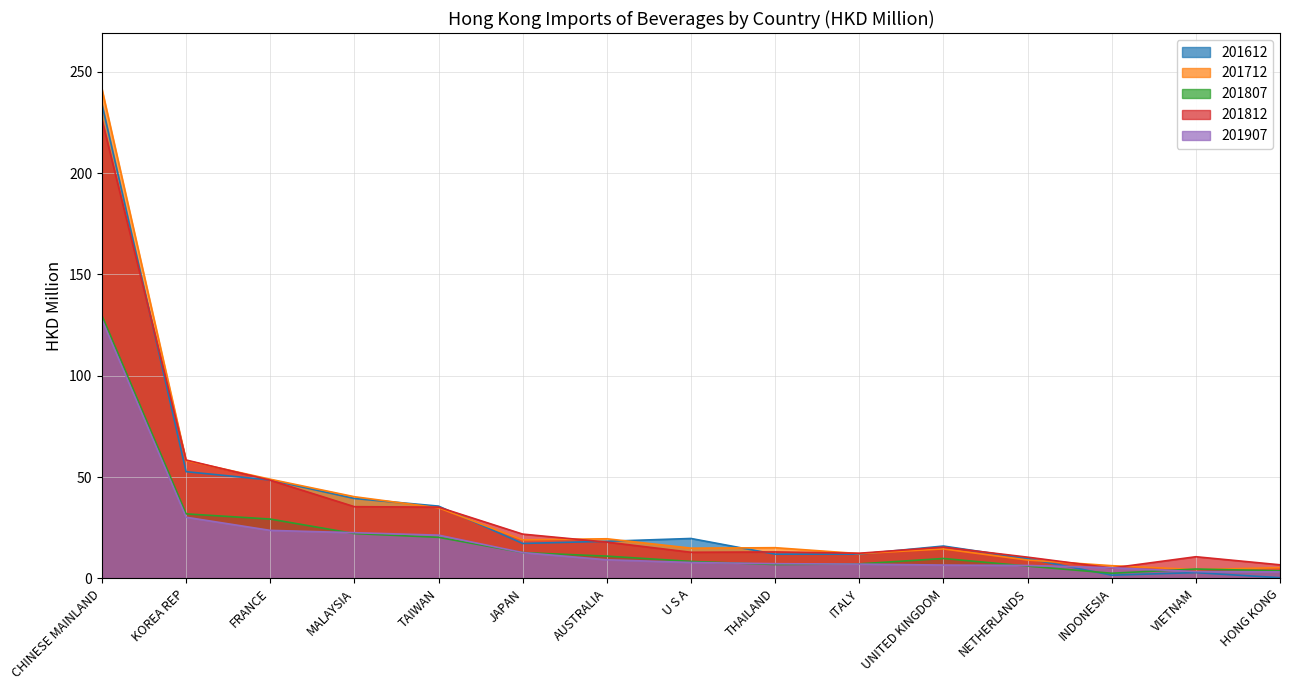

What is the value of the 201712 point at the 3rd from the left?

48.9